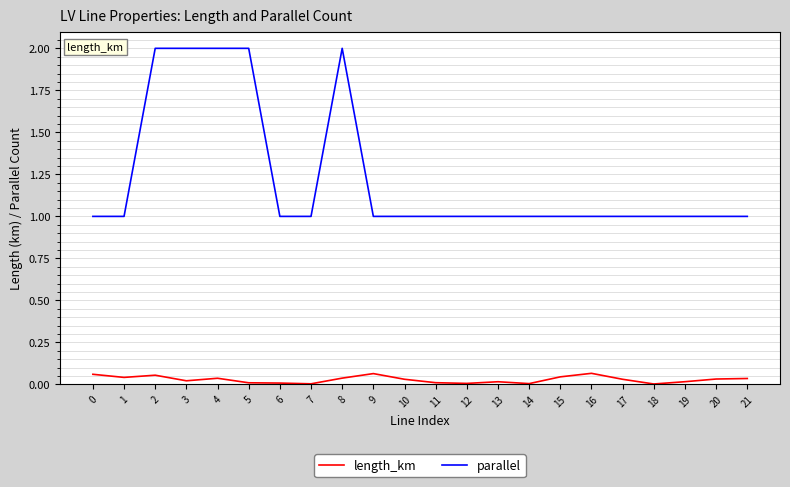

Is this an area chart (filled region under the line)?

No